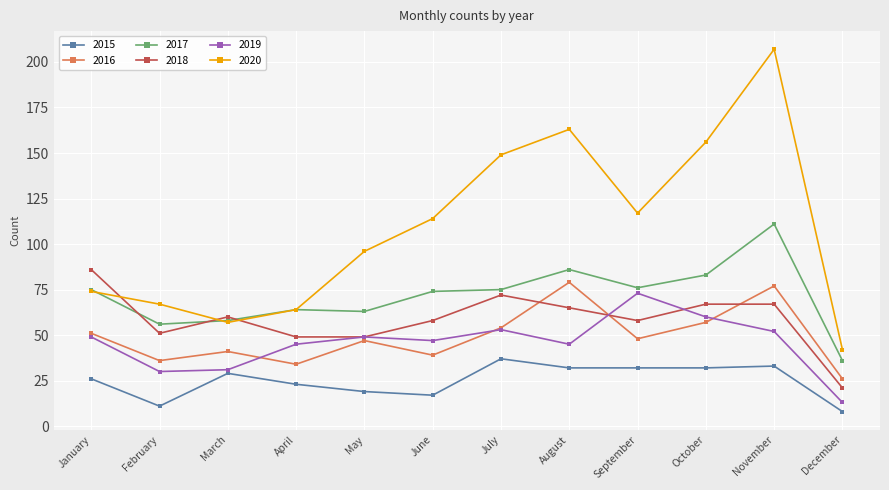

What is the sum of all 2020 values?

1306